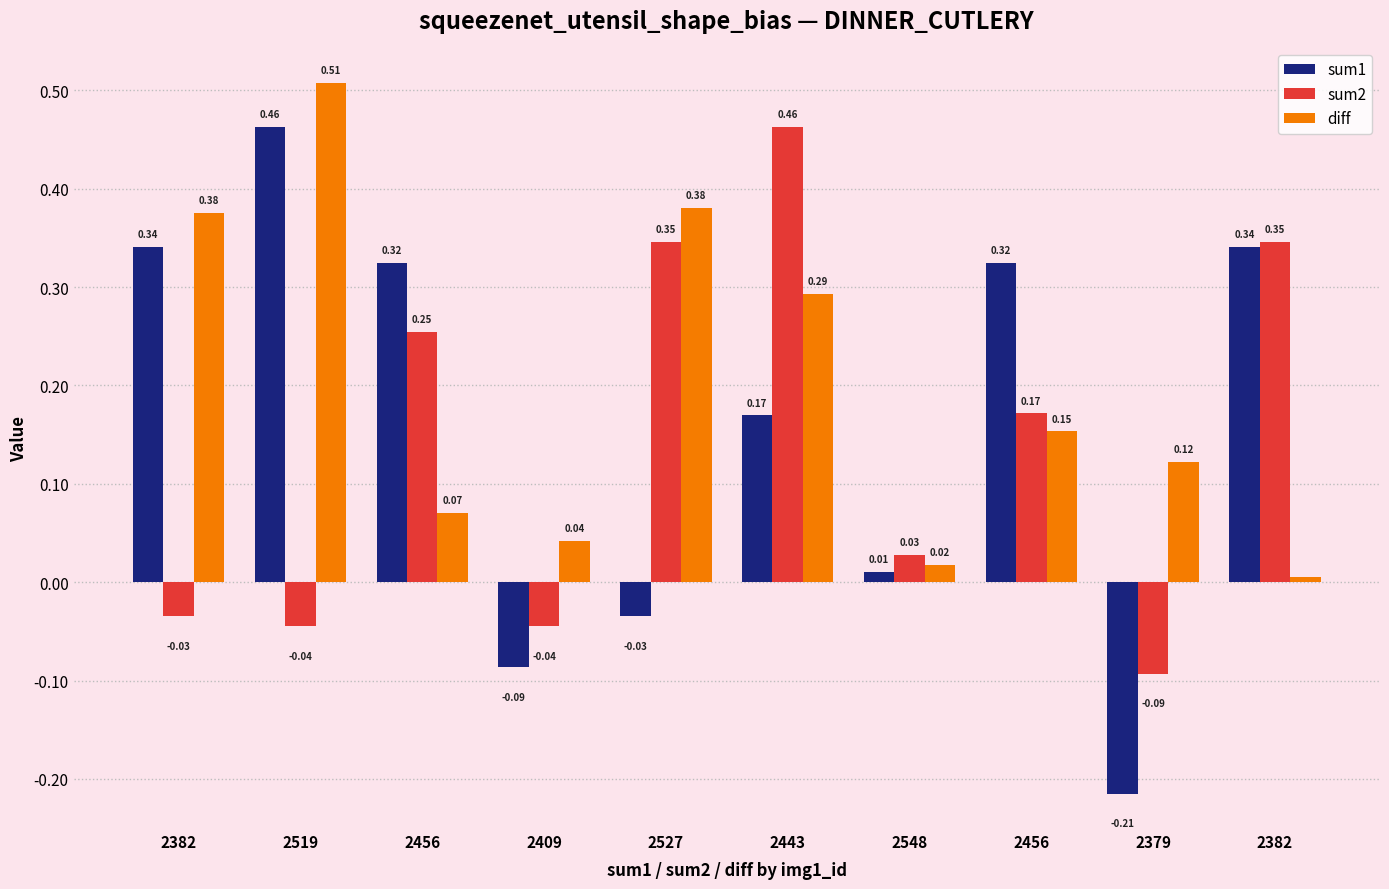

What are all the series names shown in the legend?

sum1, sum2, diff